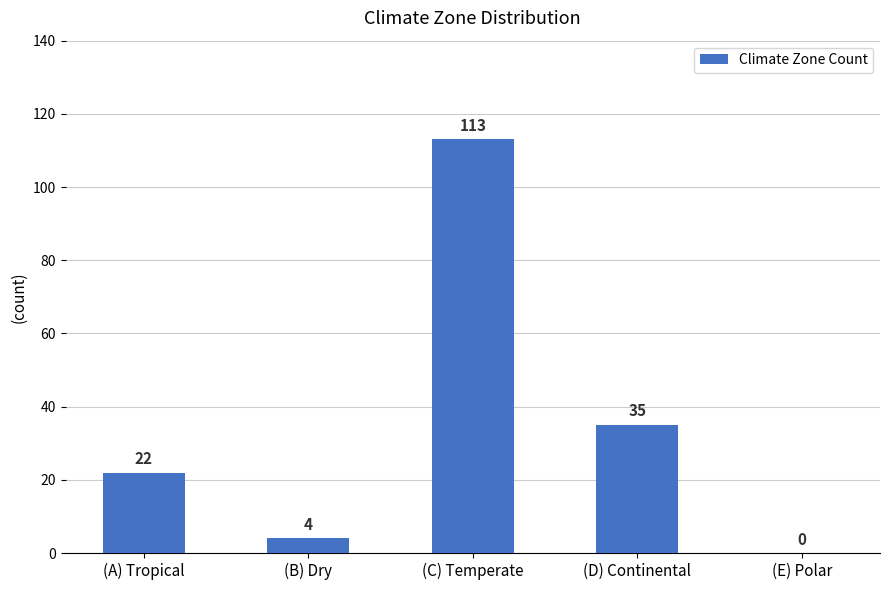

The value at (A) Tropical is 38. True or false?

False